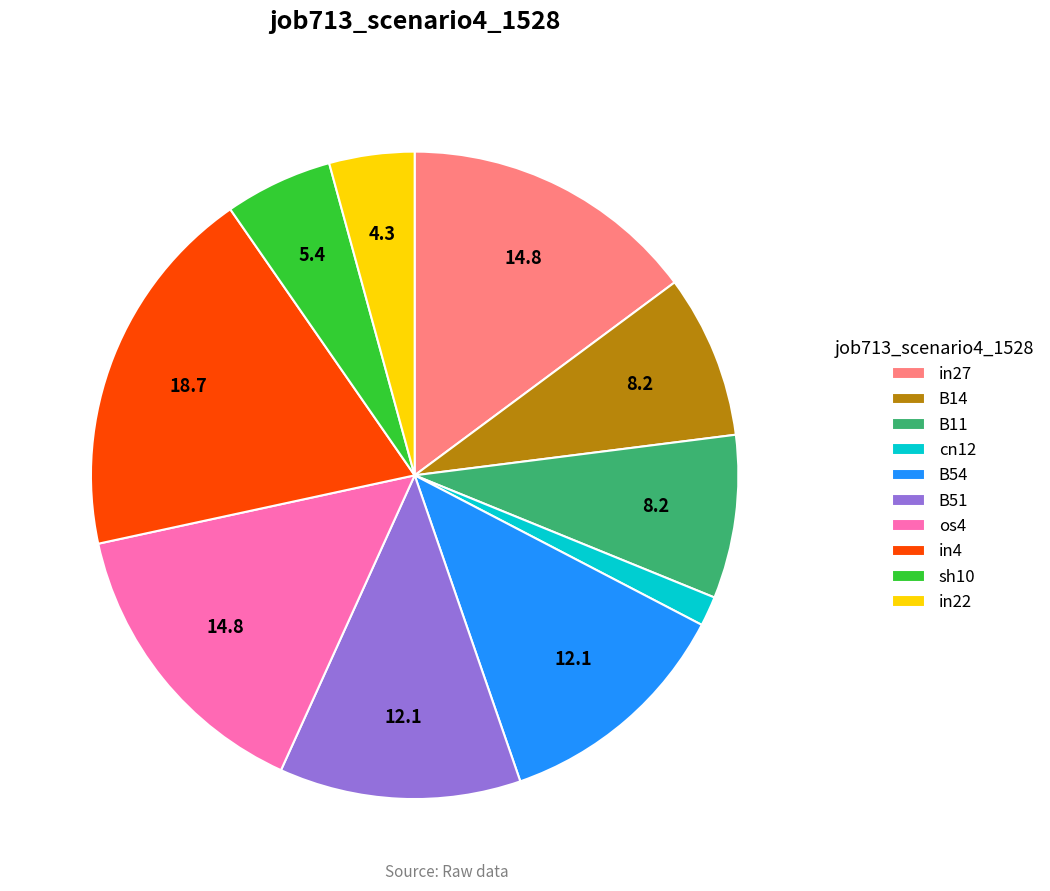

Which category has the smallest portion of the pie?

cn12